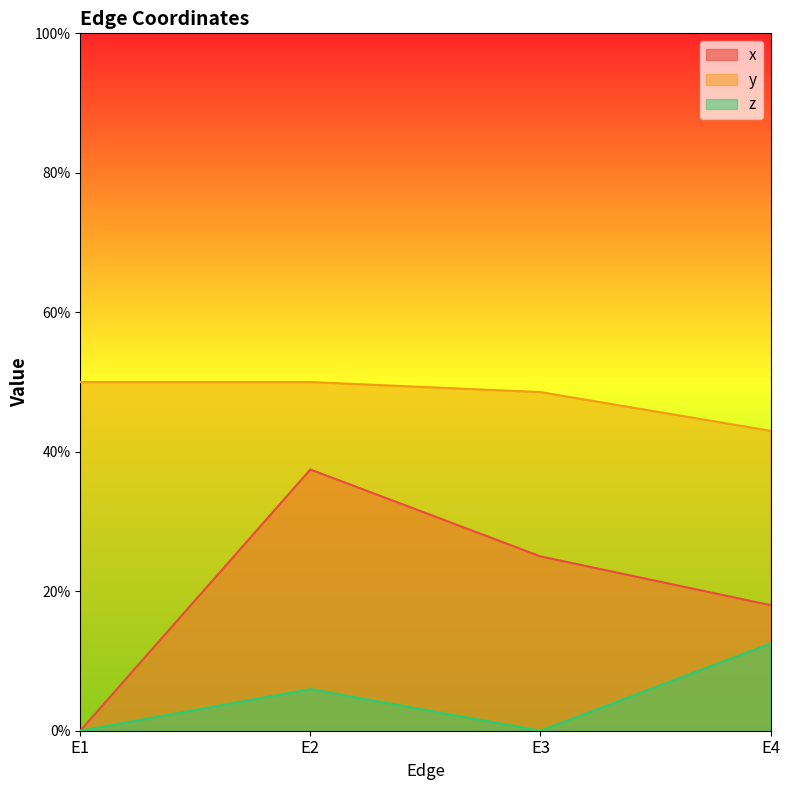

What is the sum of the y values at E2 and E4?

0.9